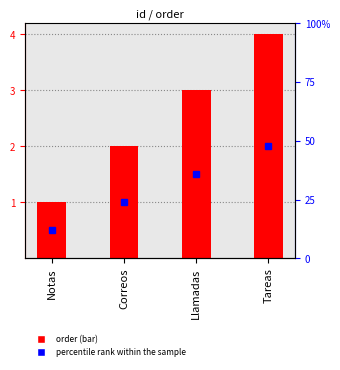

Reading left to right, extract all data points from this chart.

1	2	3	4